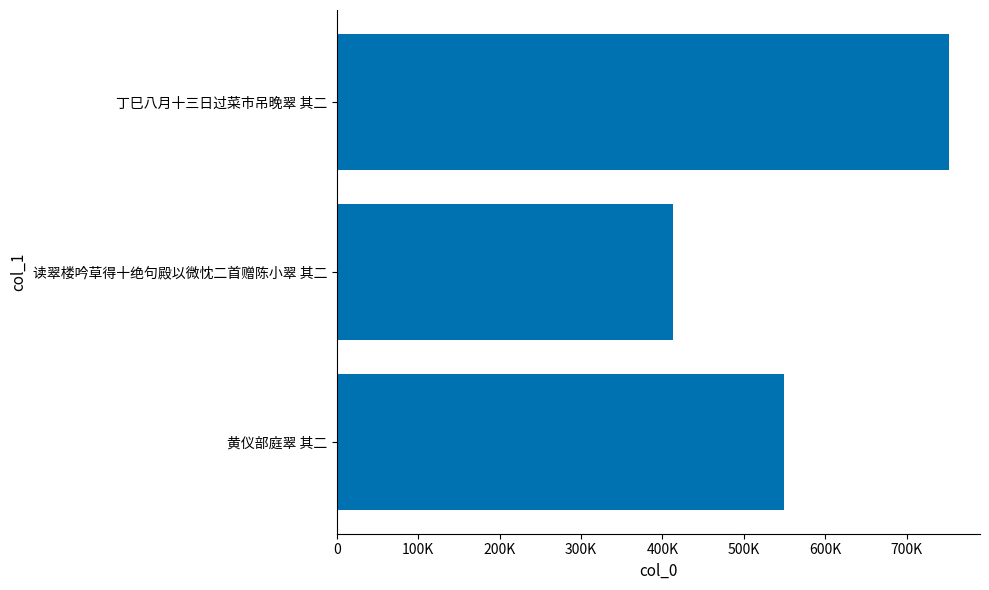

Are the bars horizontal?

Yes